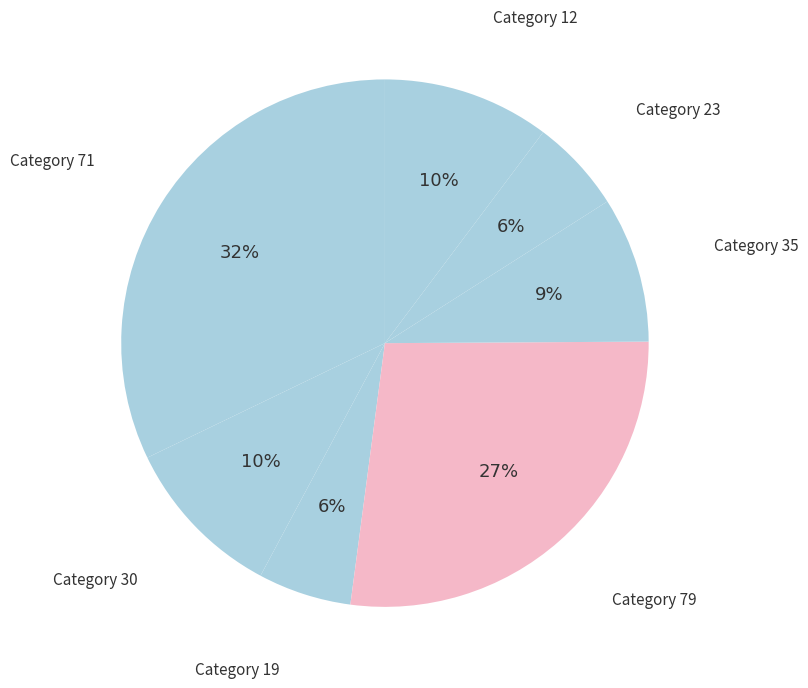

How many segments does this pie chart have?

7